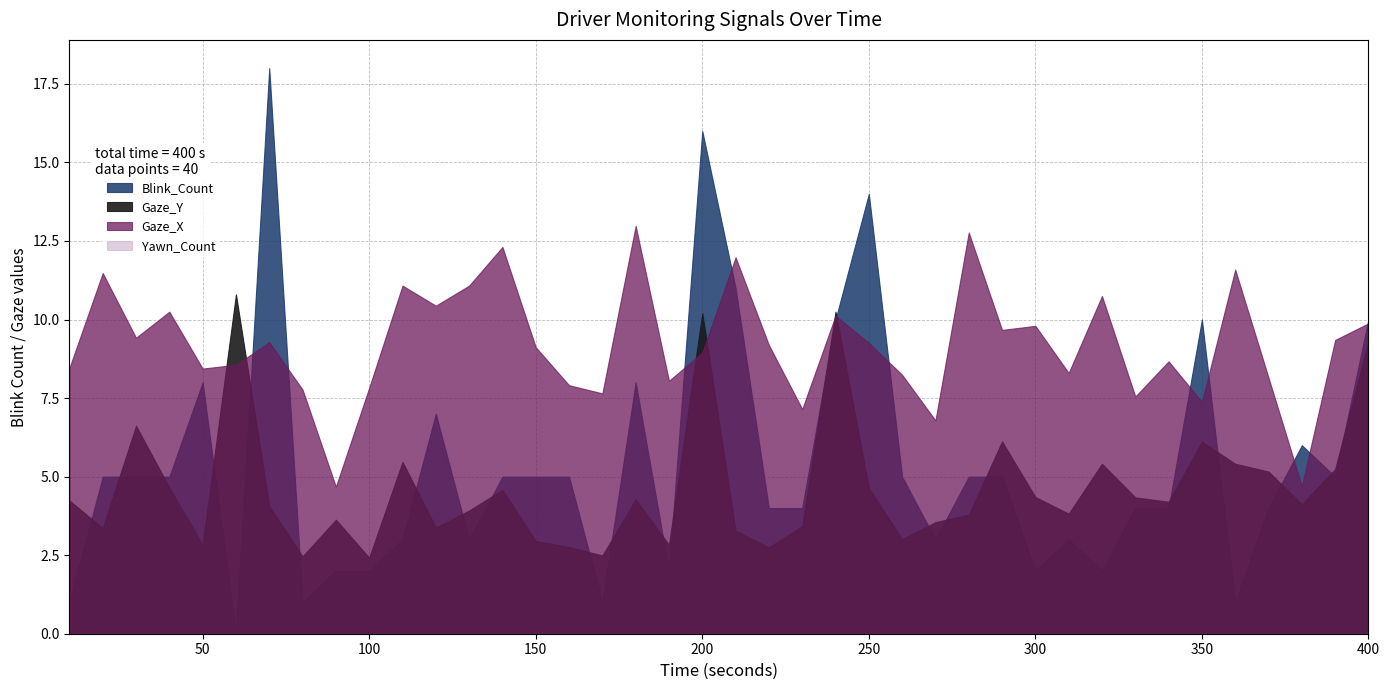

Reading left to right, list all the values displayed in this chart.

Blink_Count: 1.0	5.0	5.0	5.0	8.0	0.0	18.0	1.0	2.0	2.0	3.0	7.0	3.0	5.0	5.0	5.0	1.0	8.0	2.0	16.0	11.0	4.0	4.0	10.0	14.0	5.0	3.0	5.0	5.0	2.0	3.0	2.0	4.0	4.0	10.0	1.0	4.0	6.0	5.0	10.0
Gaze_X: 8.5	11.5	9.4	10.2	8.4	8.6	9.3	7.8	4.7	7.8	11.1	10.4	11.1	12.3	9.1	7.9	7.7	13.0	8.1	8.9	12.0	9.2	7.2	10.1	9.3	8.2	6.8	12.8	9.7	9.8	8.3	10.8	7.5	8.7	7.4	11.6	8.2	4.7	9.3	9.9
Gaze_Y: 4.2	3.4	6.6	4.7	2.8	10.8	4.1	2.5	3.6	2.4	5.5	3.4	3.9	4.6	3.0	2.8	2.5	4.3	2.8	10.2	3.3	2.8	3.4	10.2	4.6	3.0	3.5	3.8	6.1	4.3	3.8	5.4	4.3	4.2	6.1	5.4	5.2	4.1	5.2	9.3
Yawn_Count: 0.0	0.0	0.0	0.0	0.0	0.0	0.0	0.0	0.0	0.0	0.0	0.0	0.0	0.0	0.0	0.0	0.0	0.0	0.0	0.0	0.0	0.0	0.0	0.0	0.0	0.0	0.0	0.0	0.0	0.0	0.0	0.0	0.0	0.0	0.0	0.0	0.0	0.0	0.0	0.0